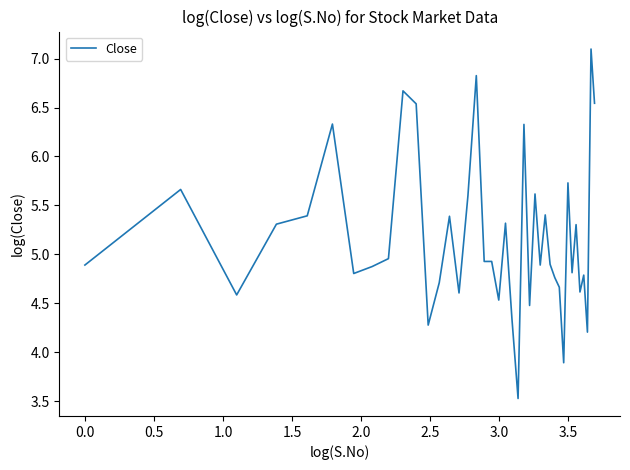

What is the difference between the maximum and minimum values?

3.6